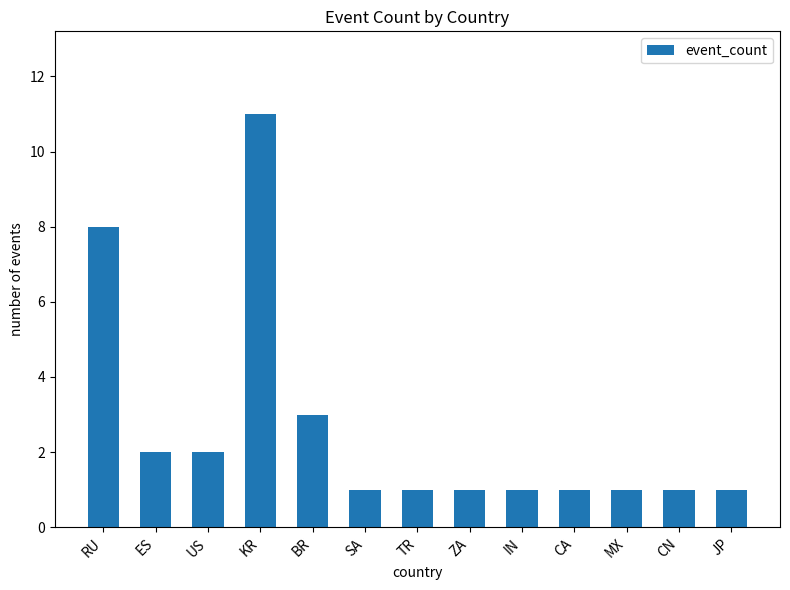

Reading right to left, what are all the values shown in this chart?

1	1	1	1	1	1	1	1	3	11	2	2	8